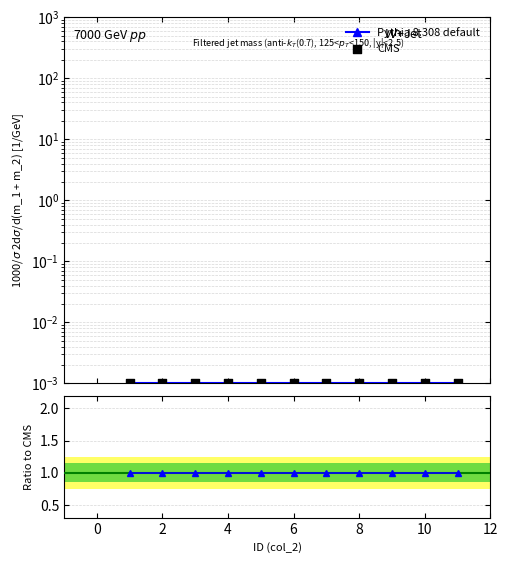

Which series reaches the maximum Y coordinate?

ratio